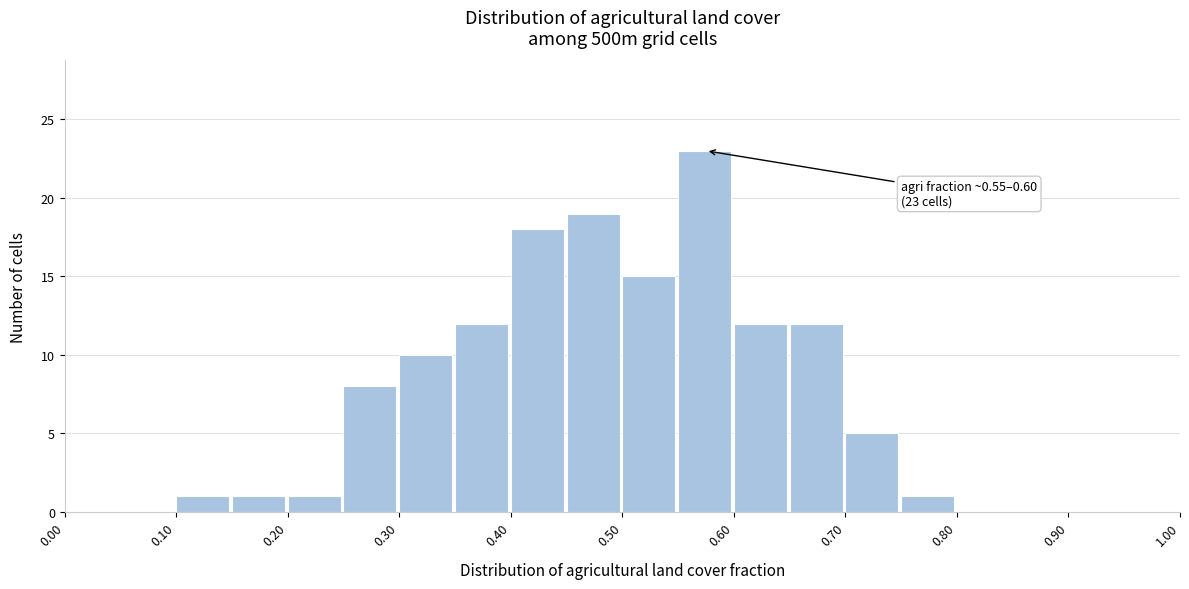

Over which range of the x-axis is the bar tallest?

0.55 to 0.60